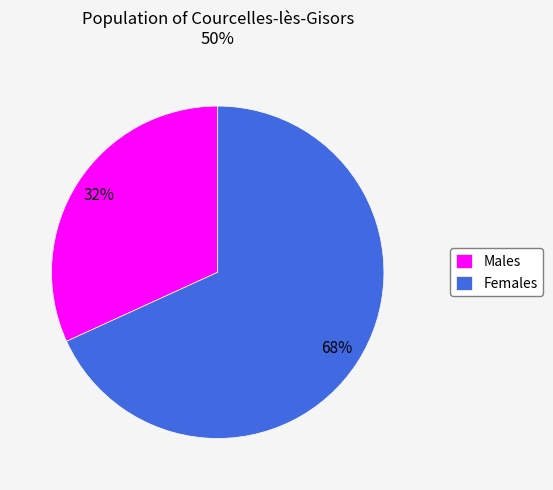

To the nearest percent, what is the difference between the largest and smallest slice percentages?

36%